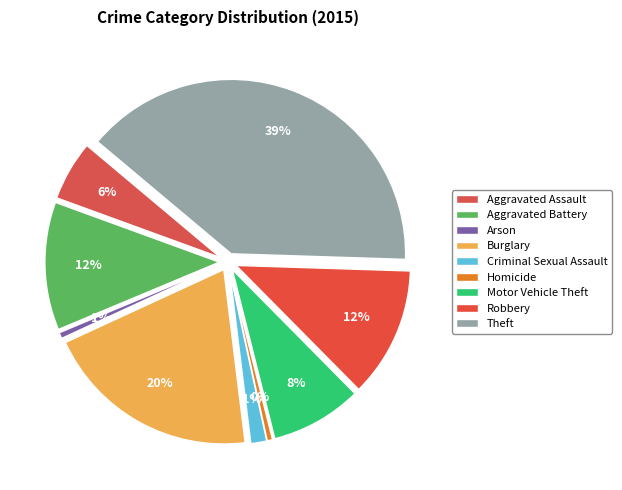

Rank the categories by value from lowest to highest.

Homicide, Arson, Criminal Sexual Assault, Aggravated Assault, Motor Vehicle Theft, Aggravated Battery, Robbery, Burglary, Theft